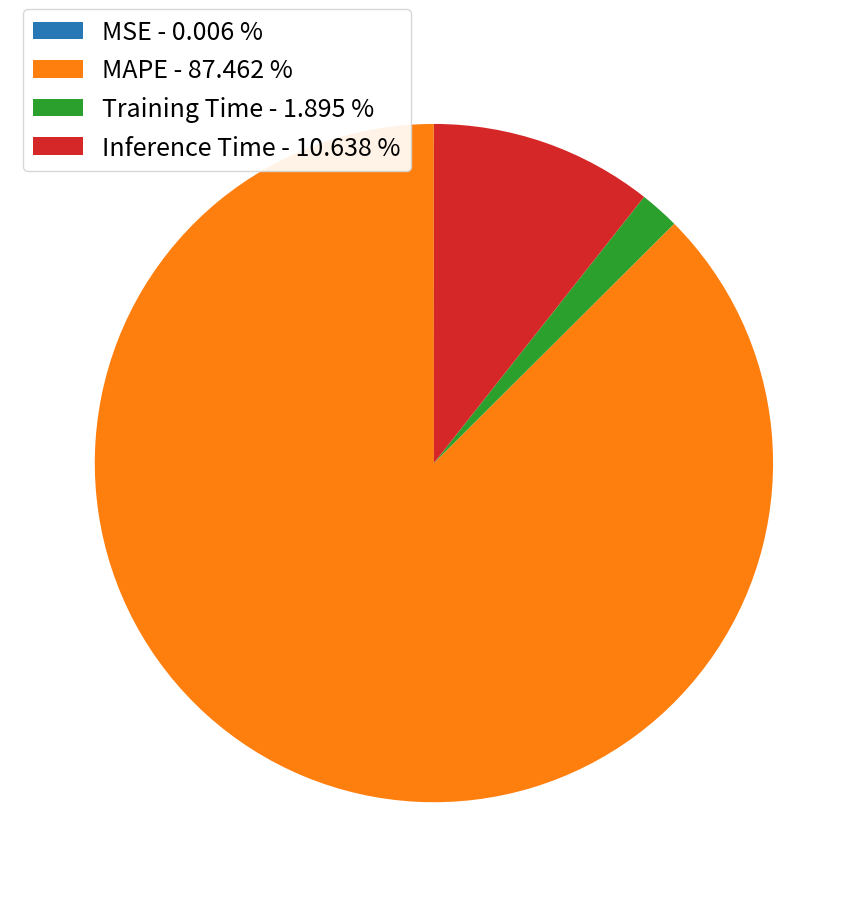

Is there a majority slice in this chart?

Yes